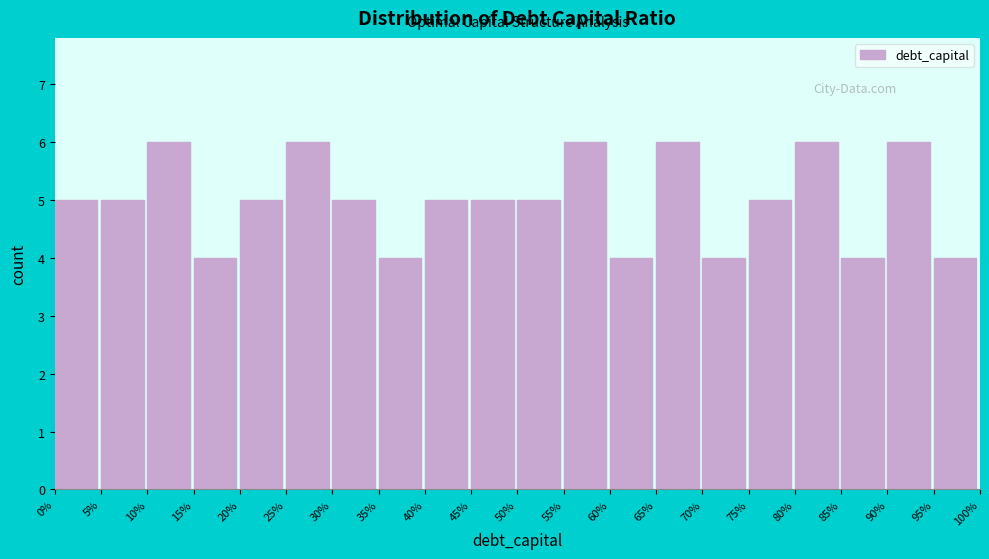

Reading left to right, what are all the values shown in this chart?

5	5	6	4	5	6	5	4	5	5	5	6	4	6	4	5	6	4	6	4